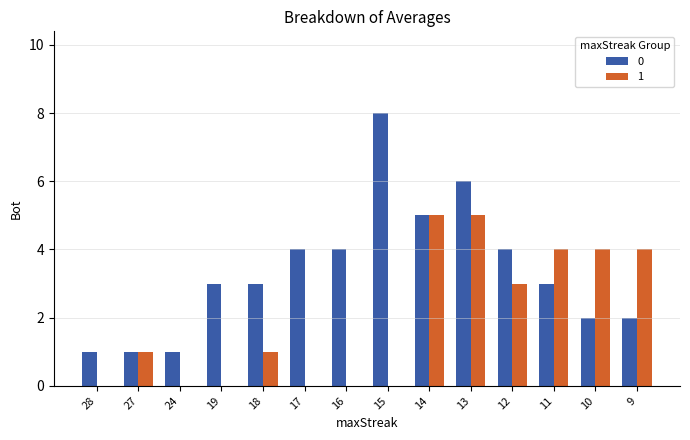

At which category is the sum across all series the highest?

13